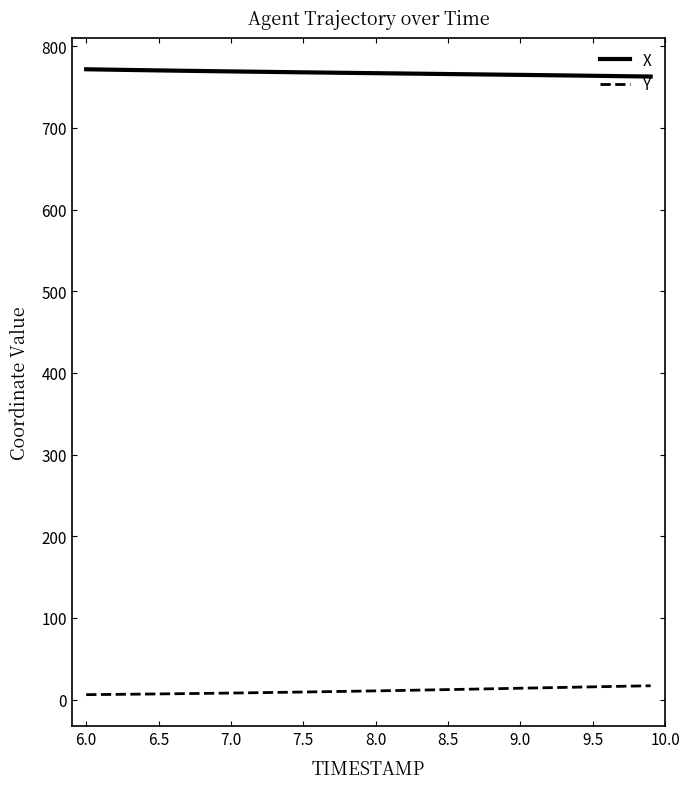

What is the maximum value shown in the chart?

771.7